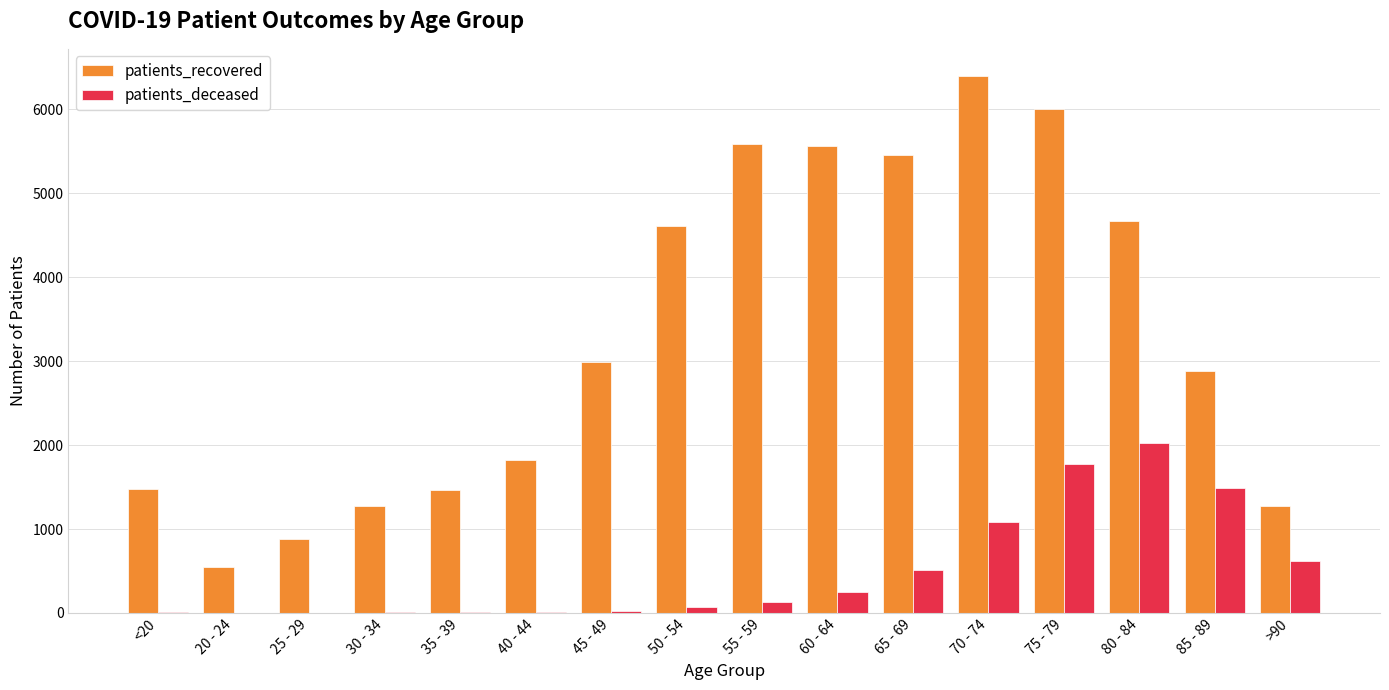

What is the maximum value for patients_recovered?

6402